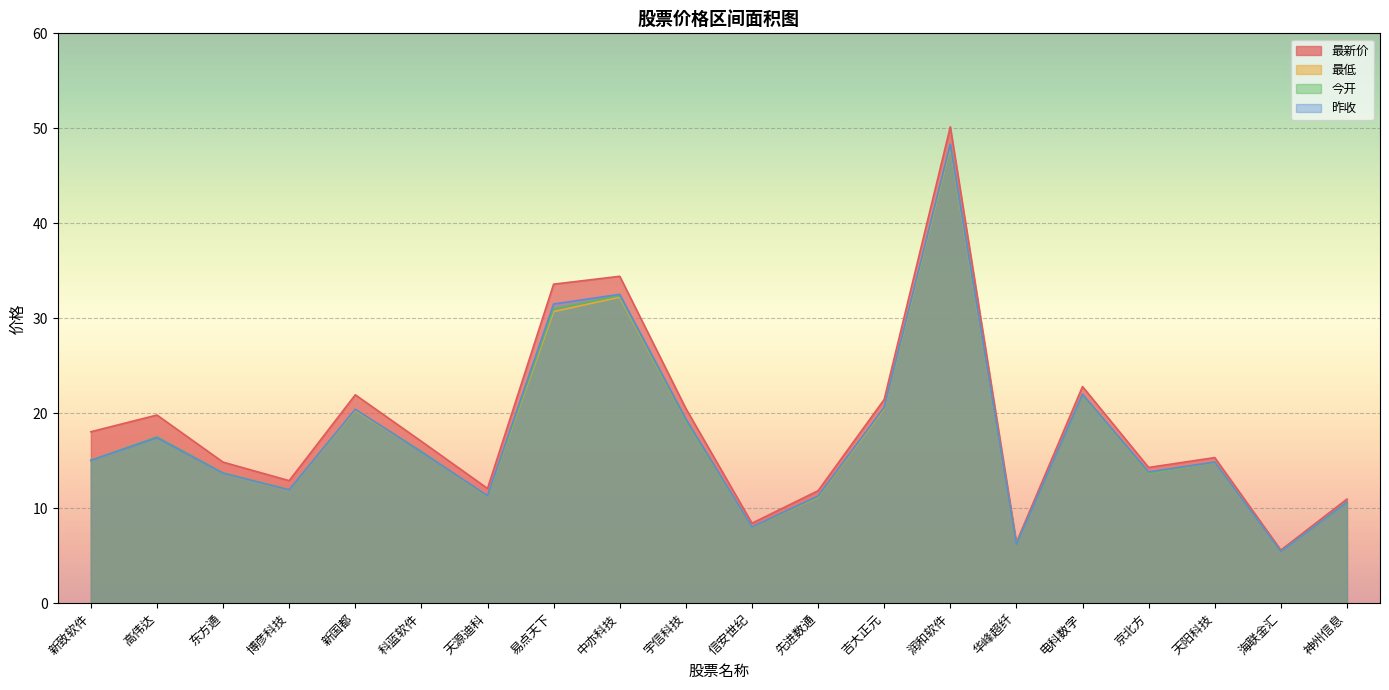

Is the value of 昨收 at 天源迪科 greater than the value of 今开 at 科蓝软件?

No